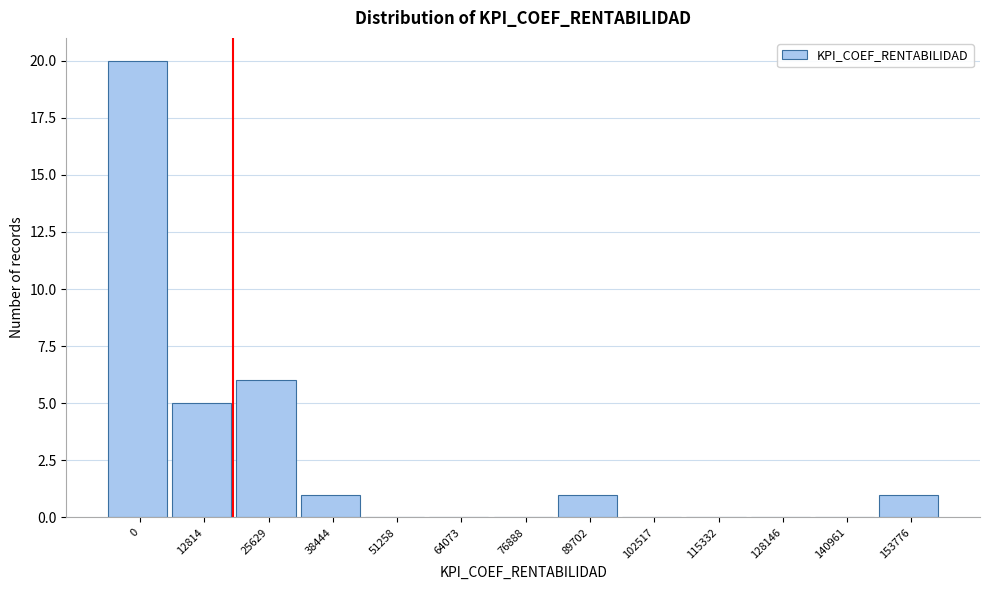

Reading left to right, transcribe all the data shown in this chart.

0=20	12814=5	25629=6	38444=1	51258=0	64073=0	76888=0	89702=1	102517=0	115332=0	128146=0	140961=0	153776=1